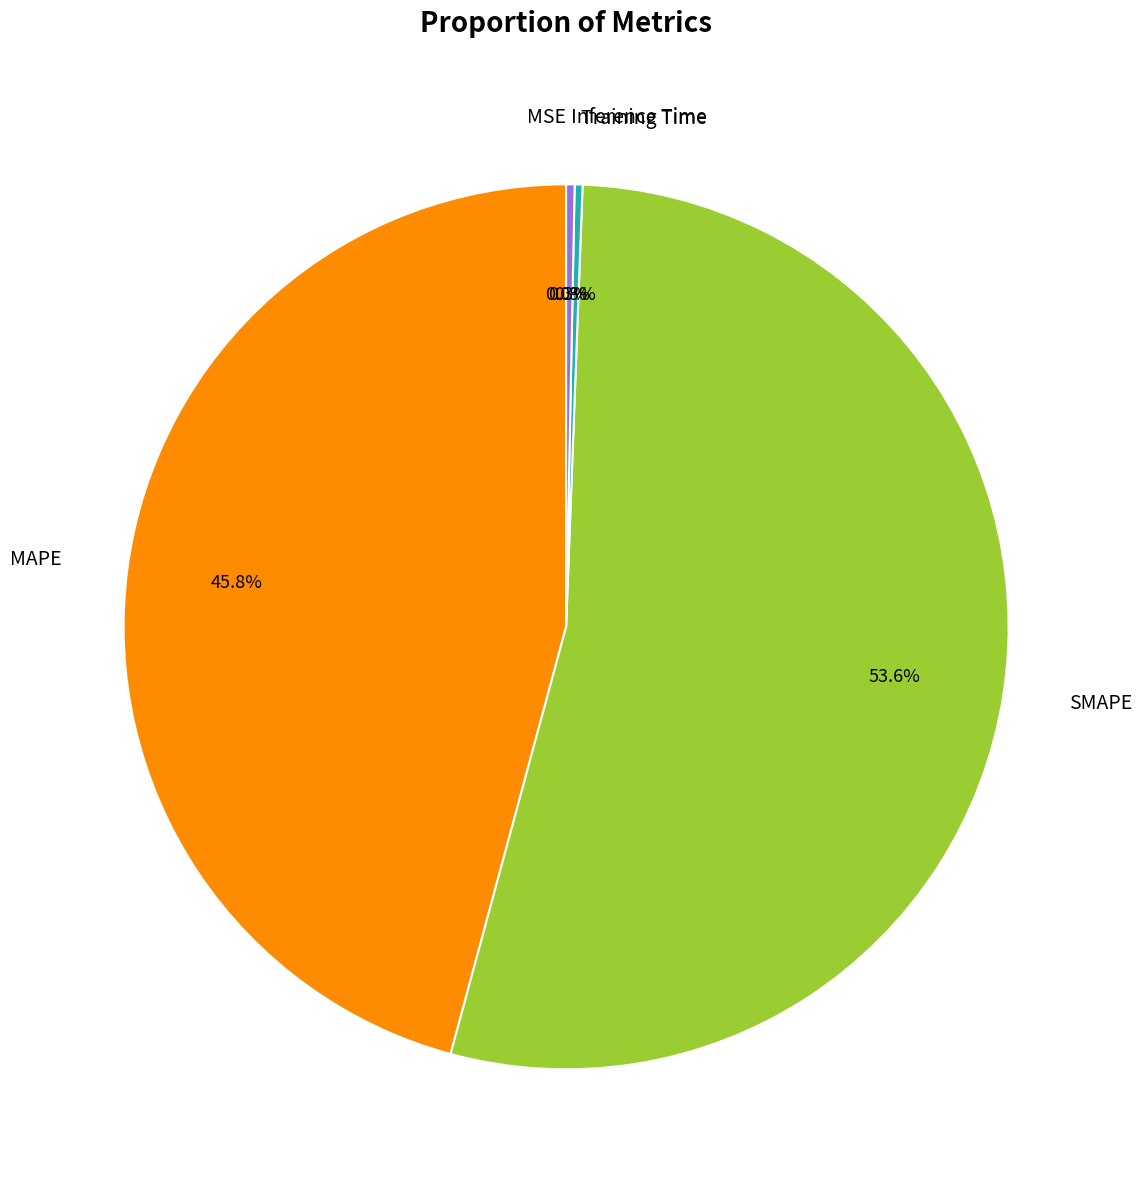

Which category has the biggest portion of the pie?

SMAPE